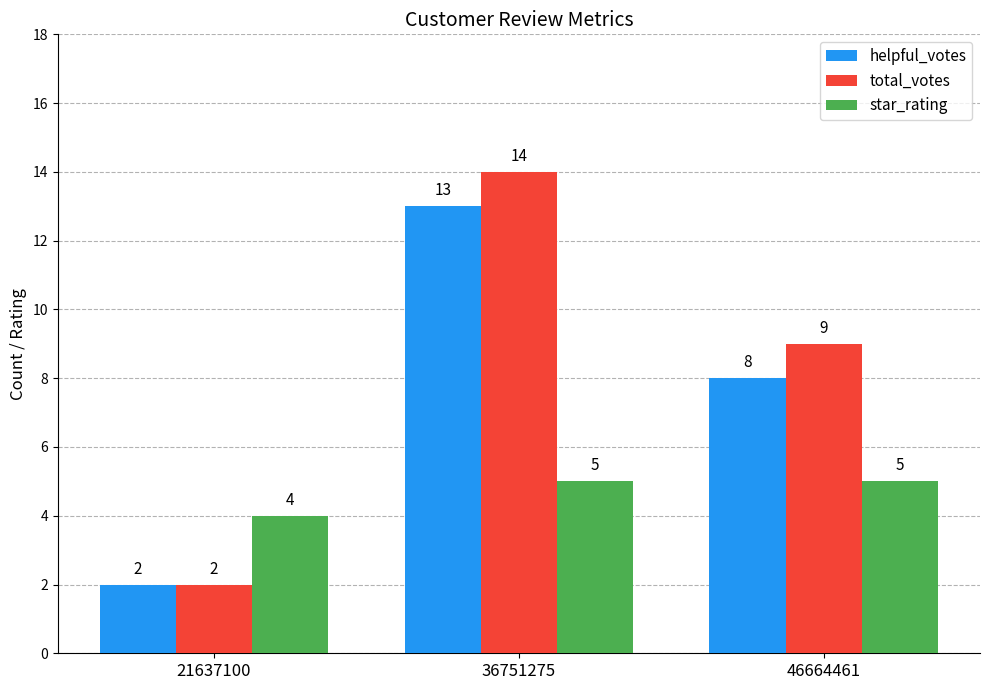

Between 21637100 and 36751275, which series saw the biggest shift?

total_votes